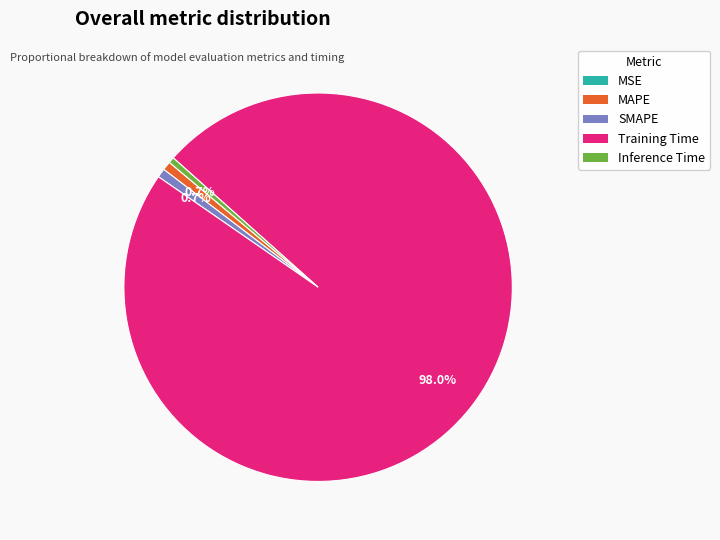

Which category has the biggest portion of the pie?

Training Time